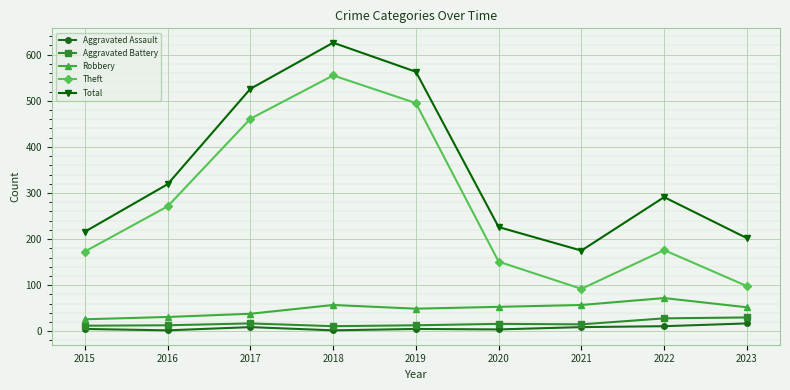

True or false: Robbery and Aggravated Assault intersect in this chart.

False